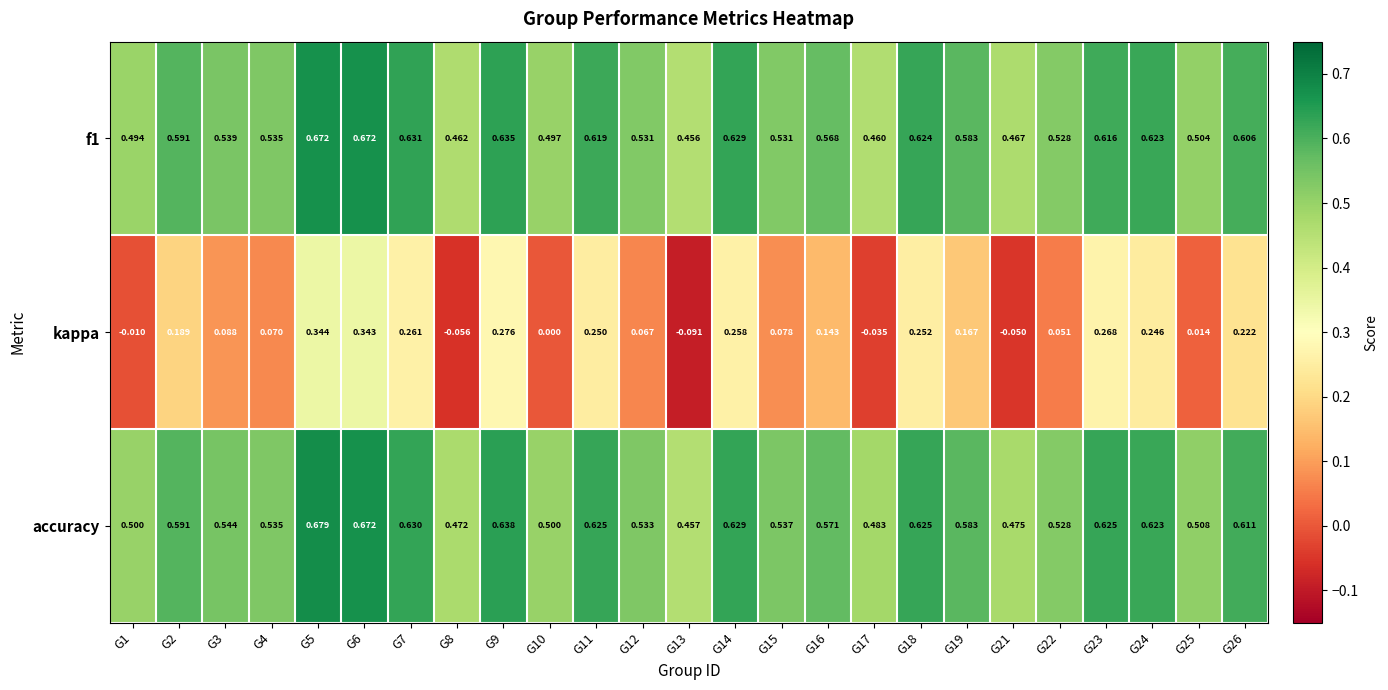

At how many categories does at least one series exceed 0?

25